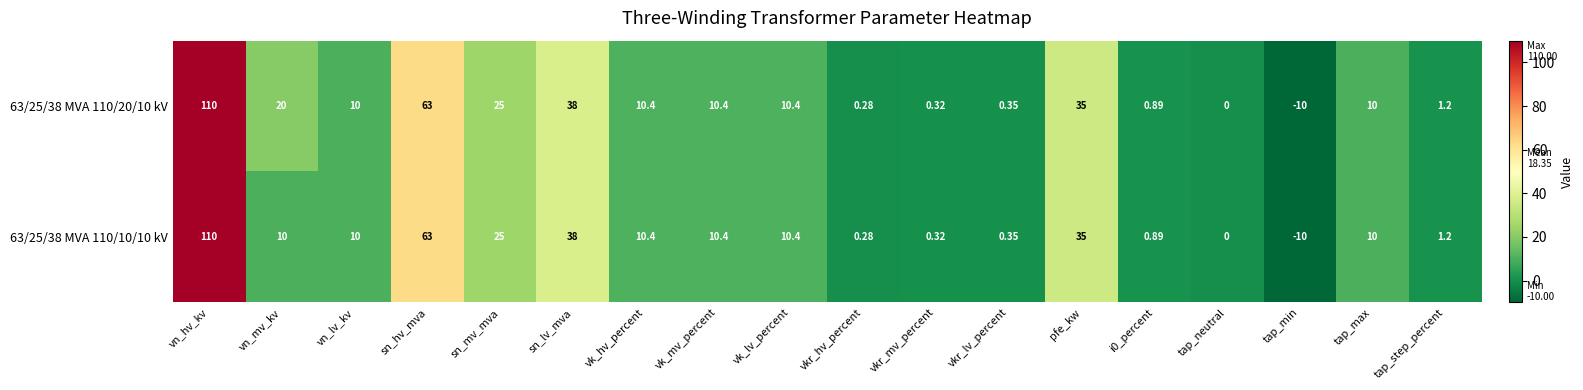

Is the value of 63/25/38 MVA 110/20/10 kV at vk_hv_percent greater than the value of 63/25/38 MVA 110/10/10 kV at i0_percent?

Yes